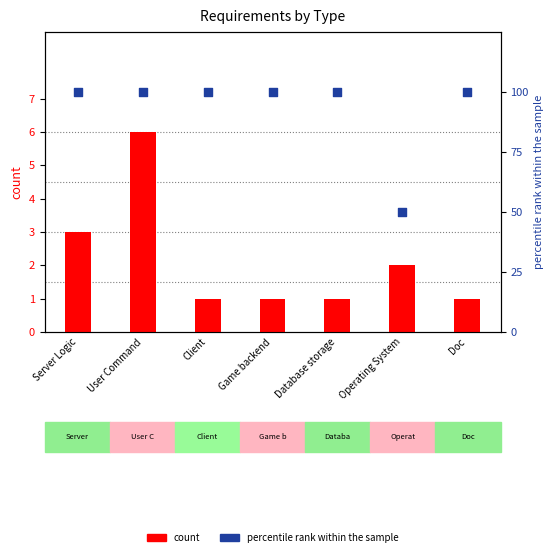

What is the total value across all series at Doc?

101